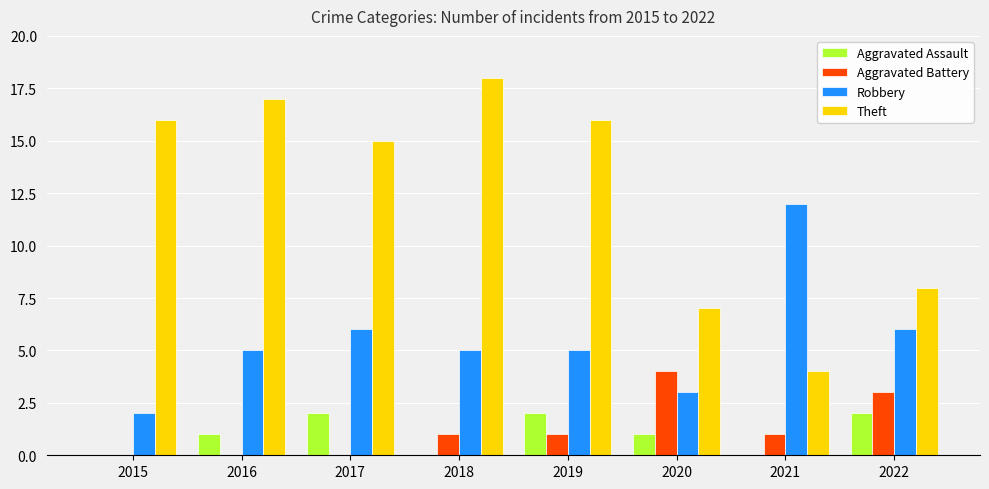

Is it true that Aggravated Battery equals 1 at 2021?

True